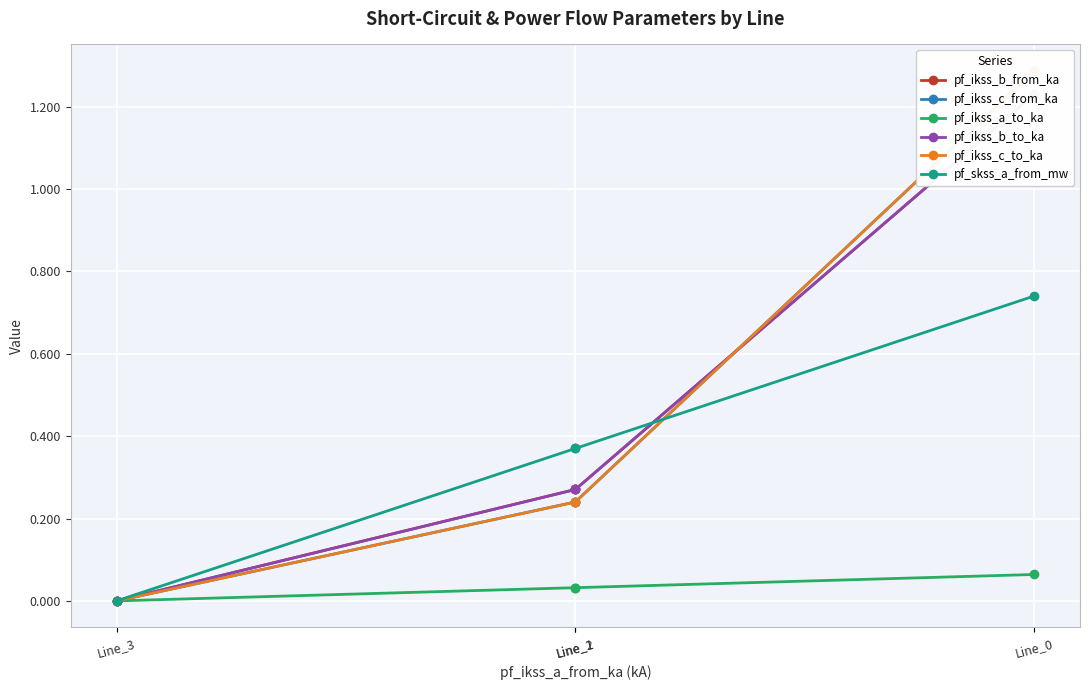

How many categories are shown in the chart?

4